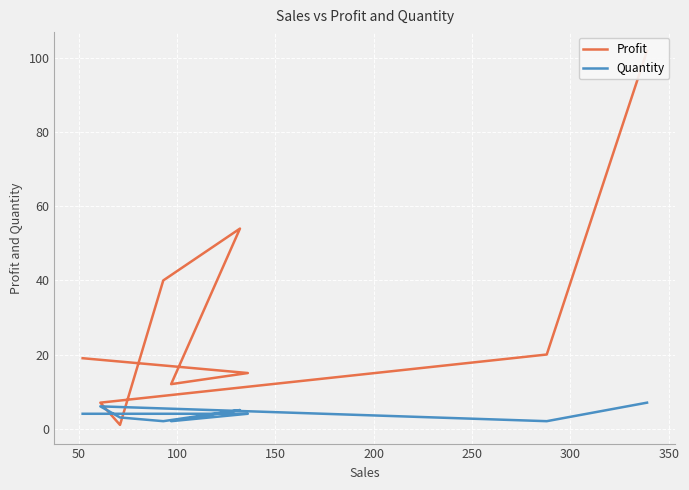

What is the sum of all Profit values?

270